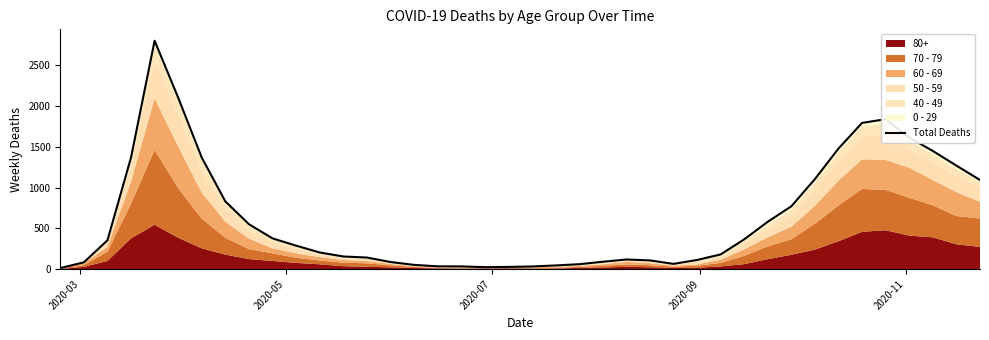

What is the minimum value shown in the chart?

13